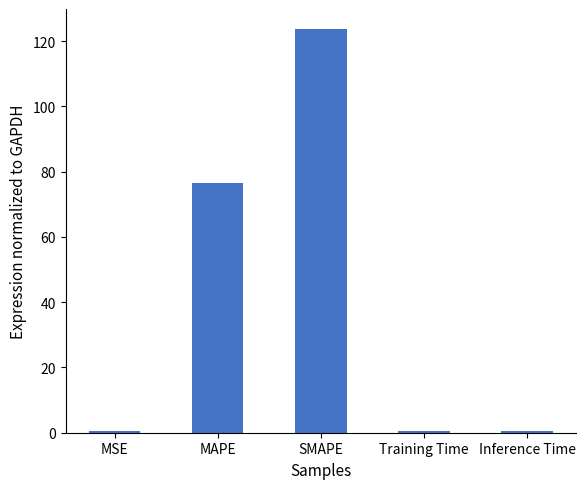

At which label is the value closest to 62?

MAPE